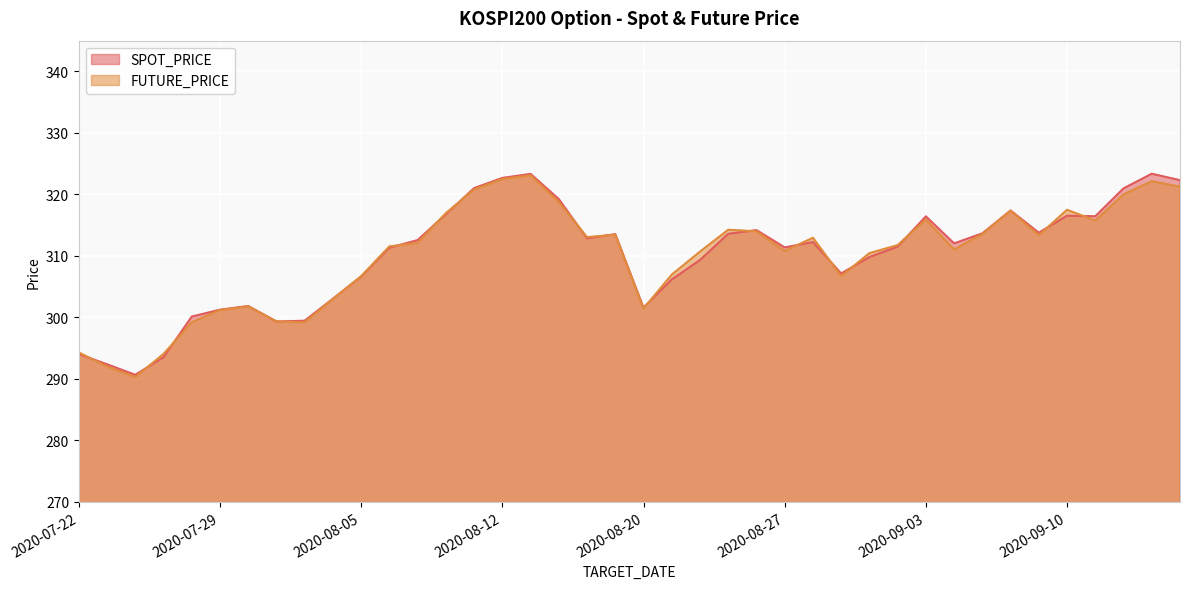

Read the FUTURE_PRICE value at 2020-09-08.

317.4